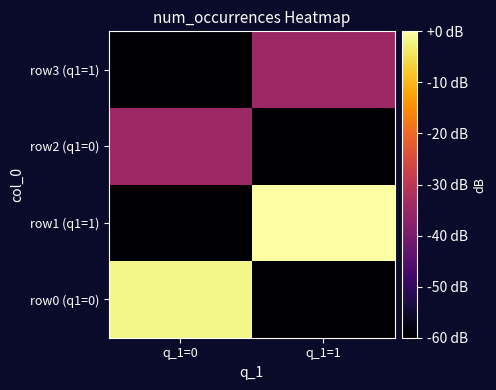

What is the spread (max minus min) of values at q_1=0?

133.1